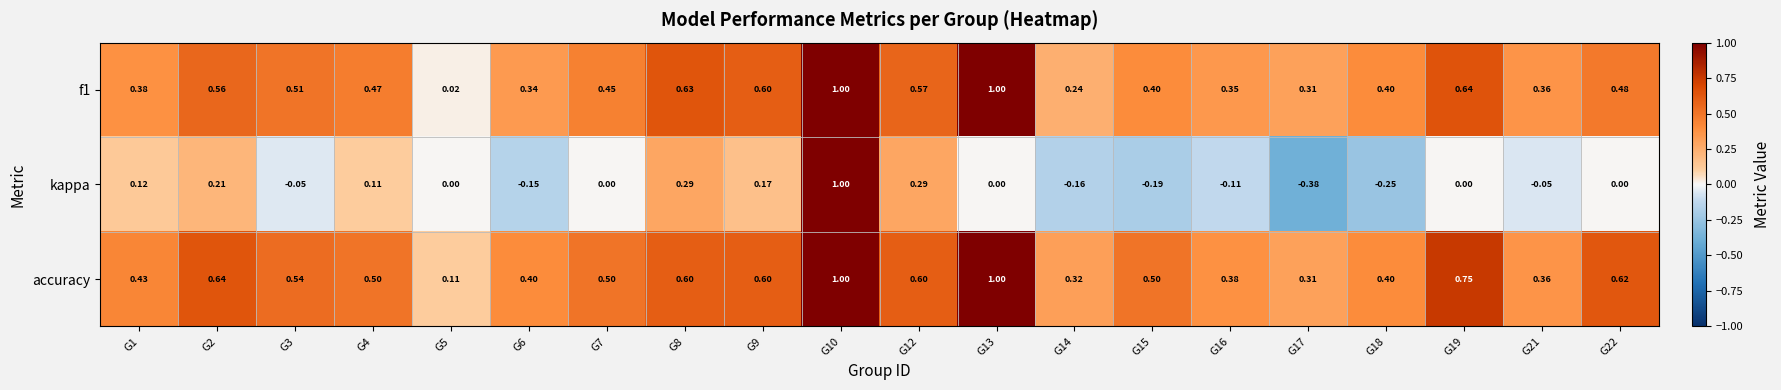

Which series has the largest range (max minus min)?

kappa